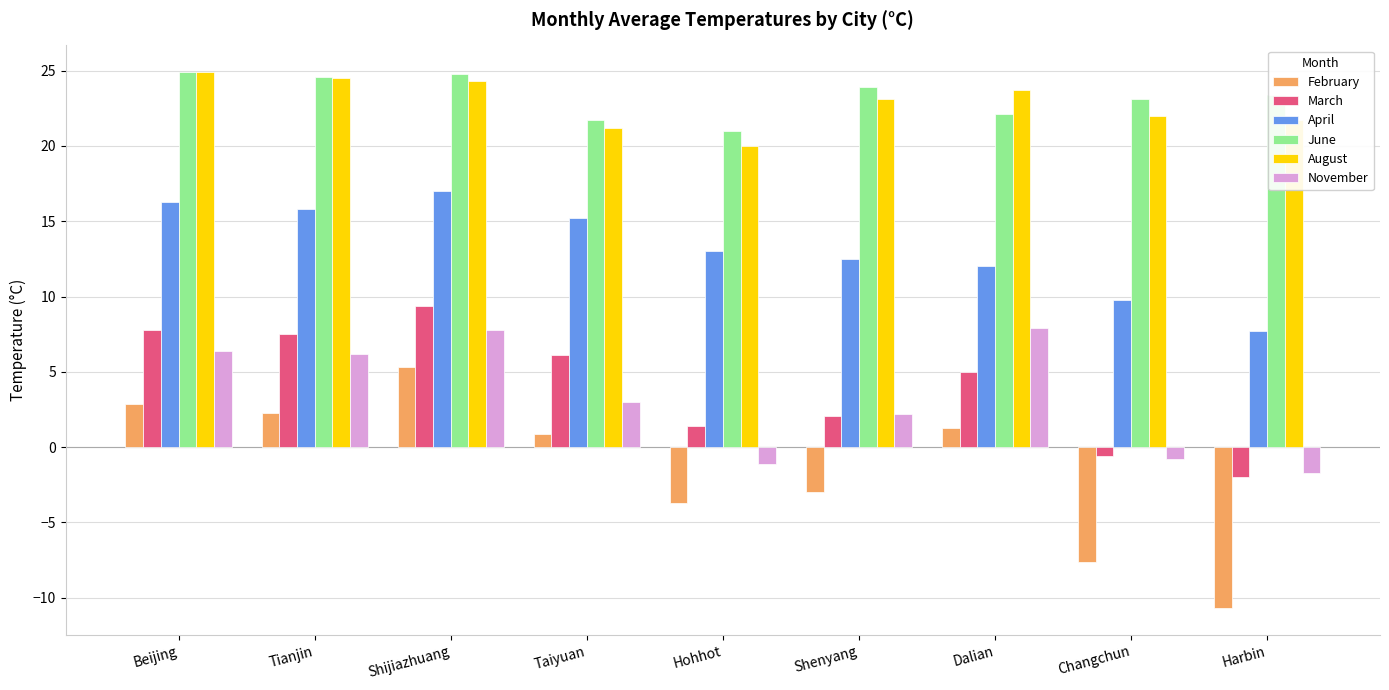

The June series shows 23.1 at Changchun. True or false?

True